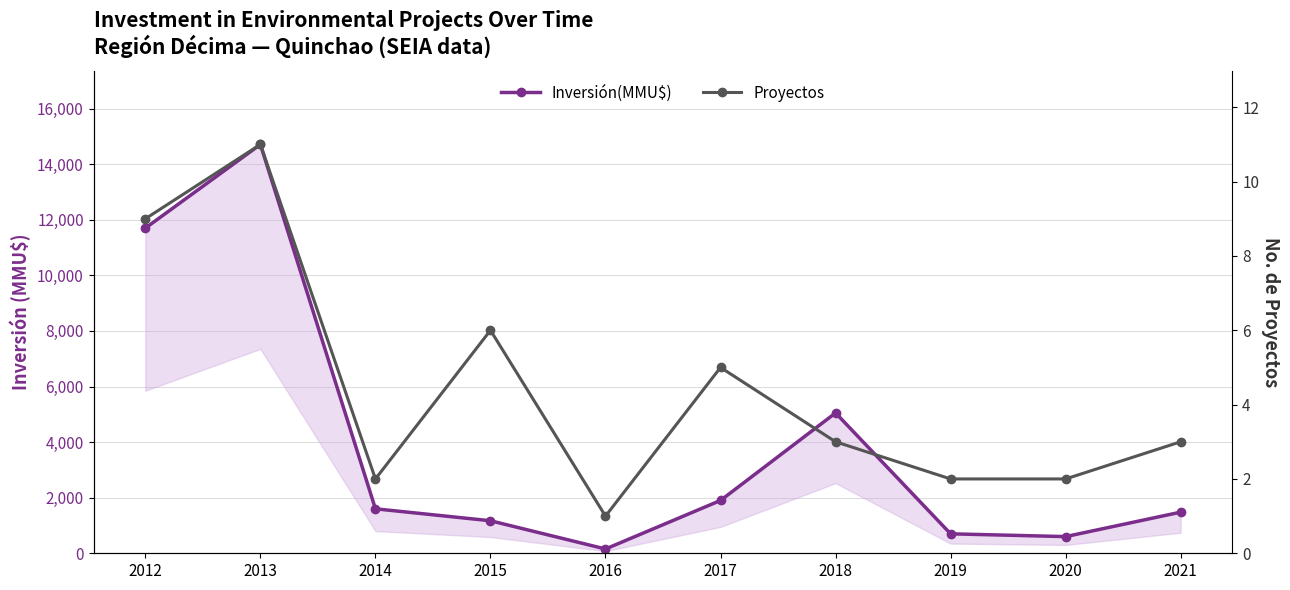

What is the maximum value for Inversión(MMU$)?

14711